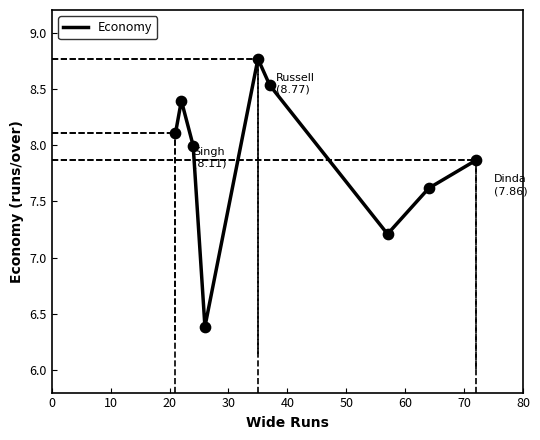

What is the difference between the maximum and minimum values?

2.4